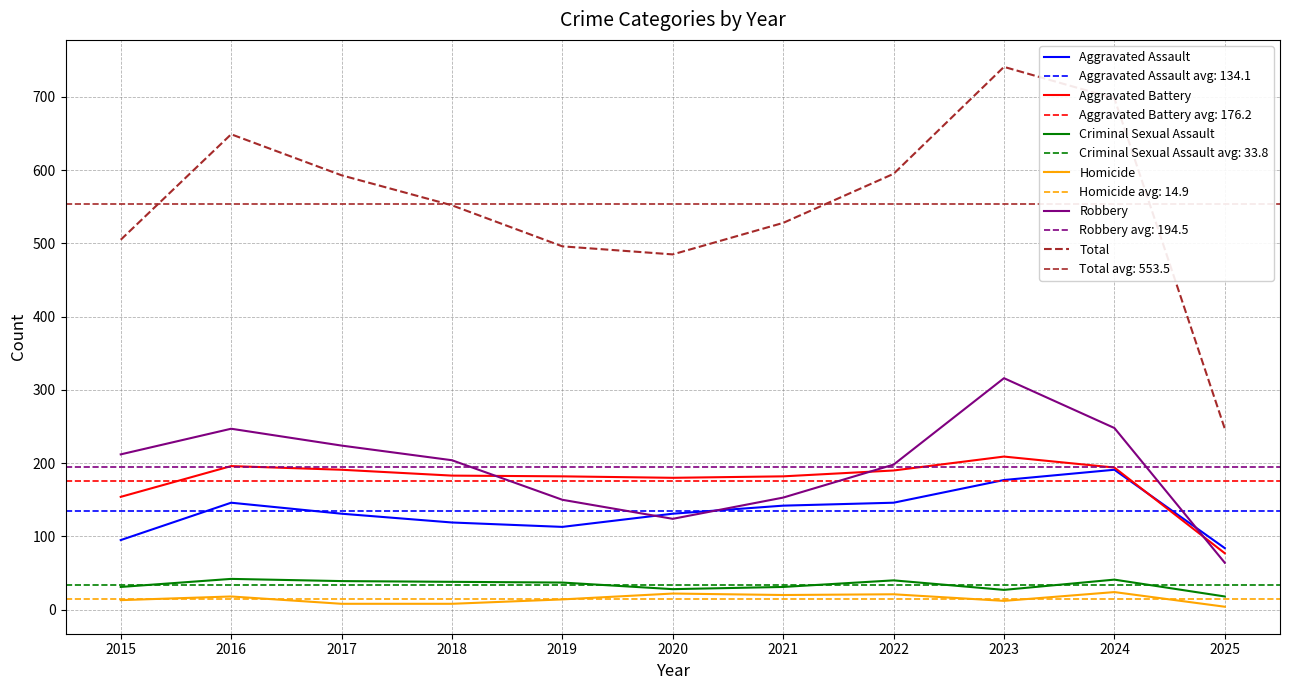

List the labels in order of Homicide value, smallest first.

2025, 2017, 2018, 2023, 2015, 2019, 2016, 2021, 2022, 2020, 2024